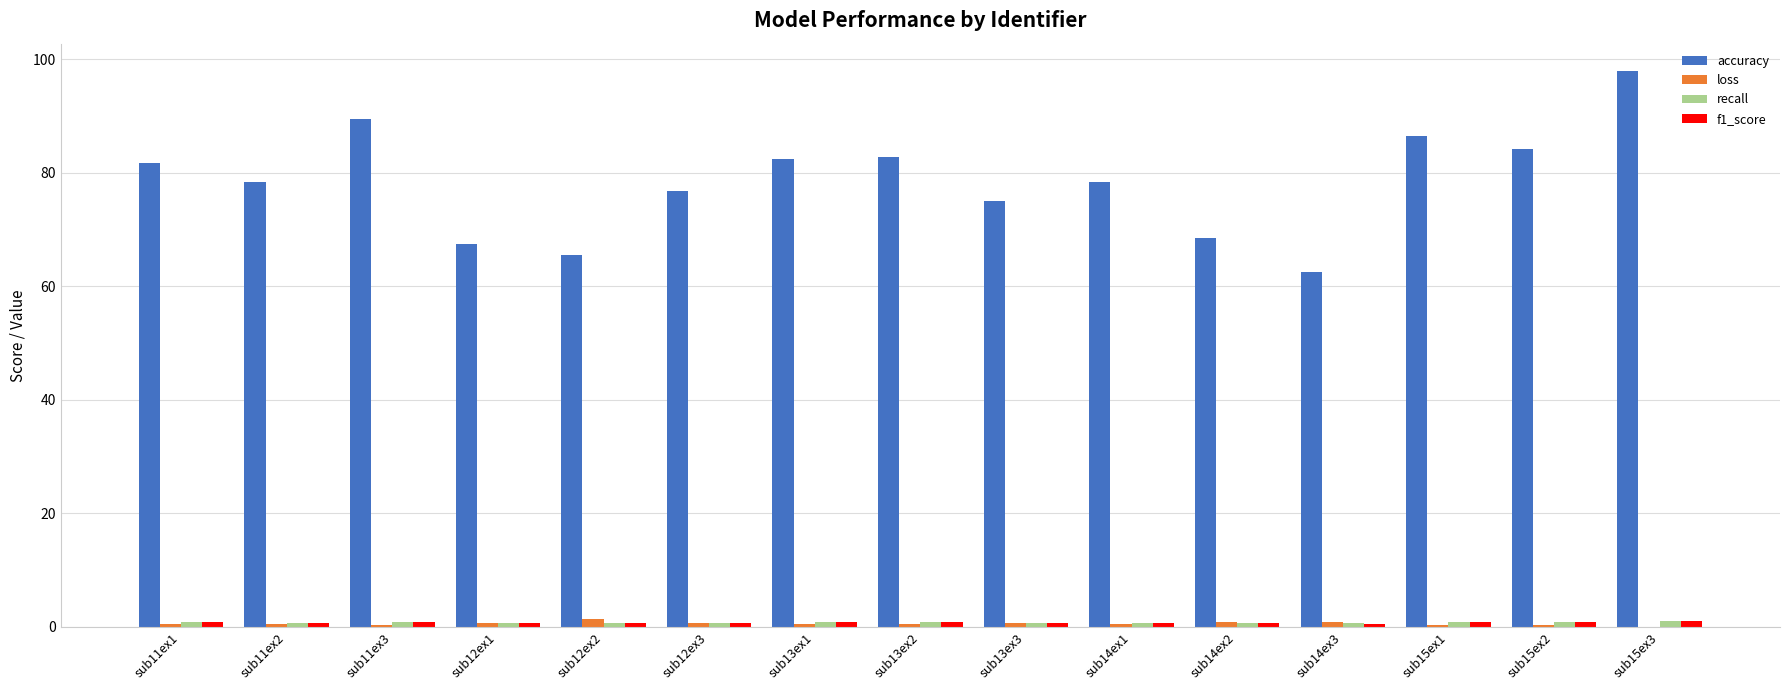

What is the greatest value displayed?

97.8